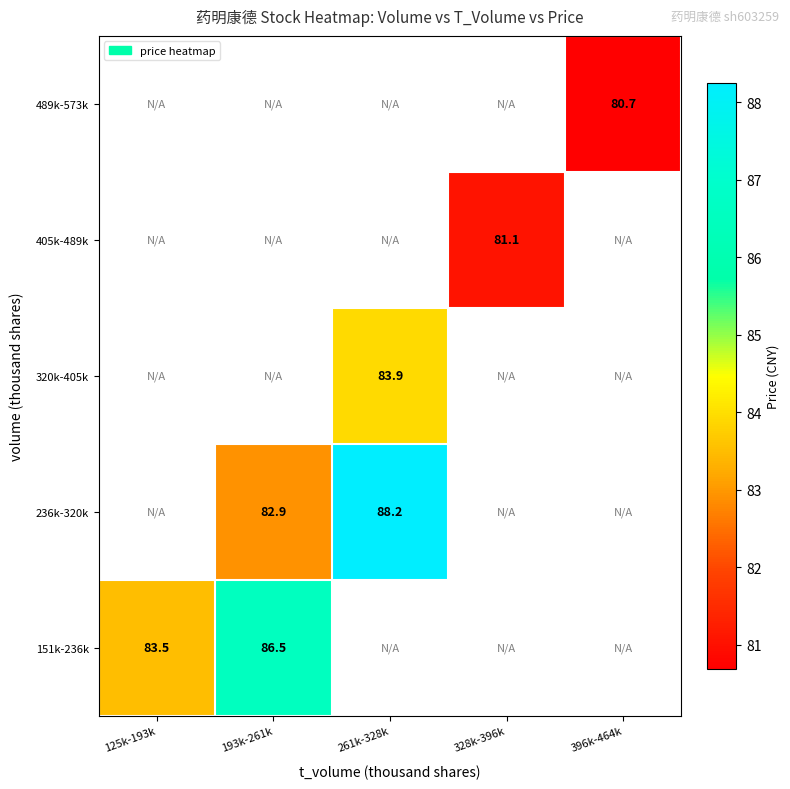

At which label does 320k-405k first exceed 83?

261k-328k